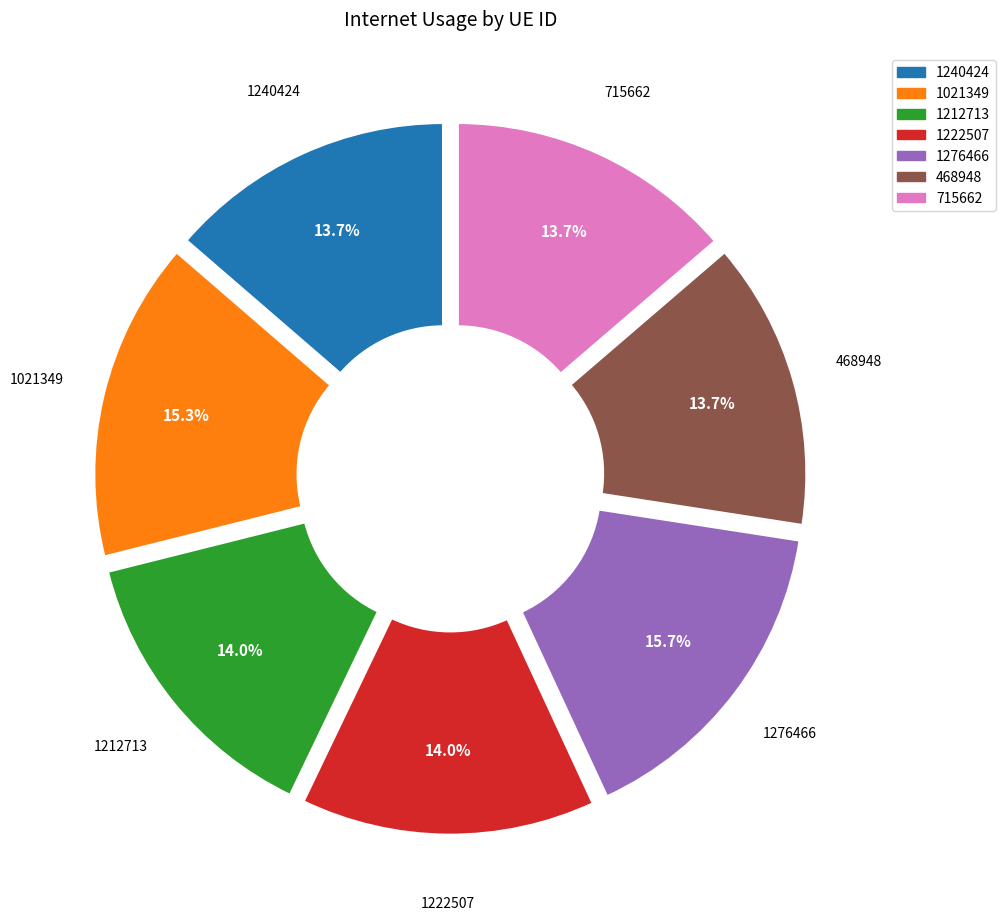

Is the sum of 1212713 and 1021349 greater than half?

No